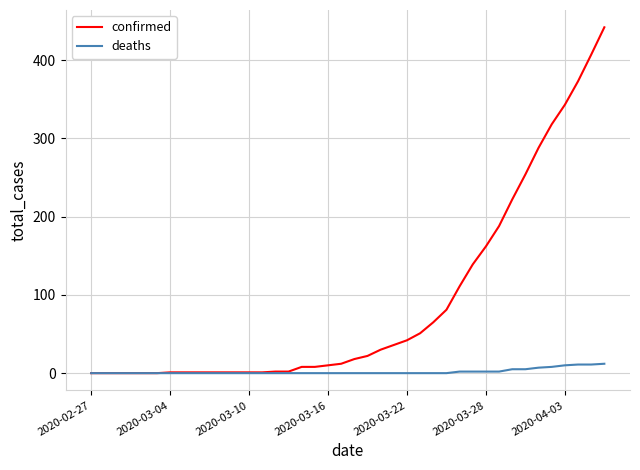

Rank the series by their average value, from highest to lowest.

confirmed, deaths